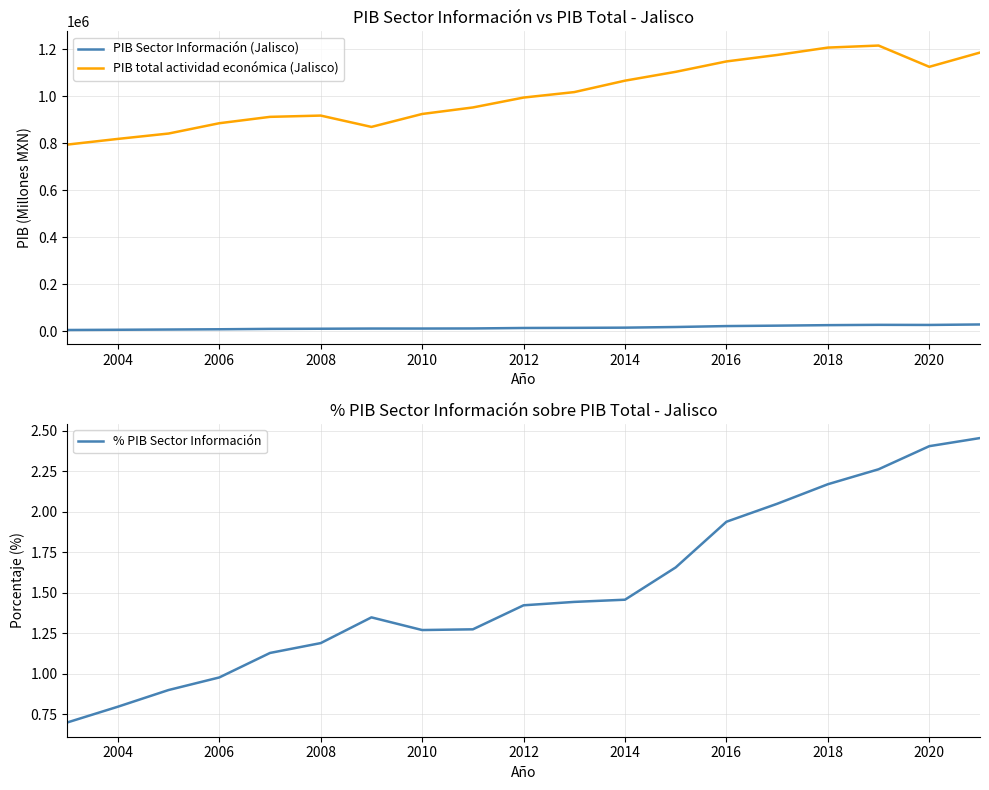

What is the highest value of the PIB total actividad económica (Jalisco) series?

1216735.7